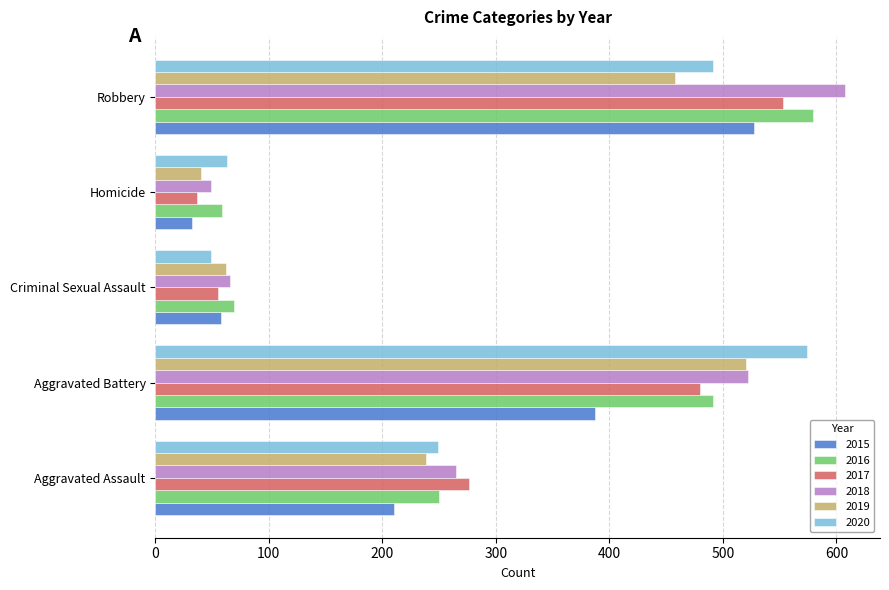

Is the value of 2019 at Homicide greater than the value of 2017 at Aggravated Assault?

No